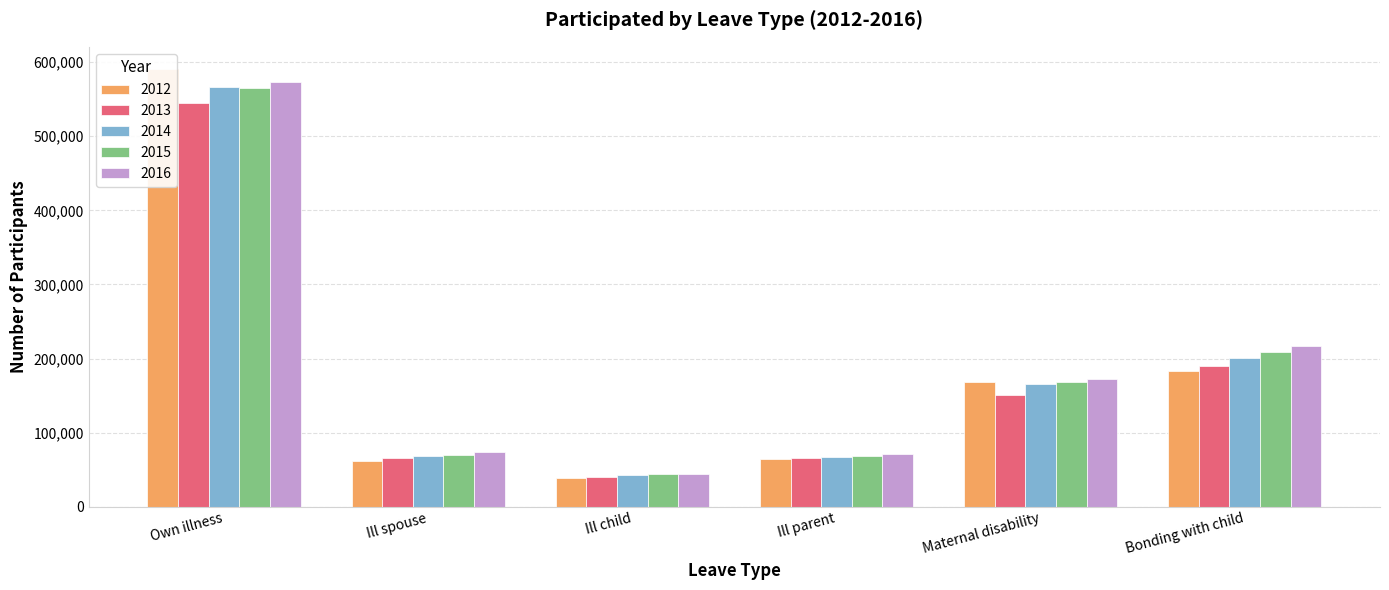

How many groups of bars are there?

6